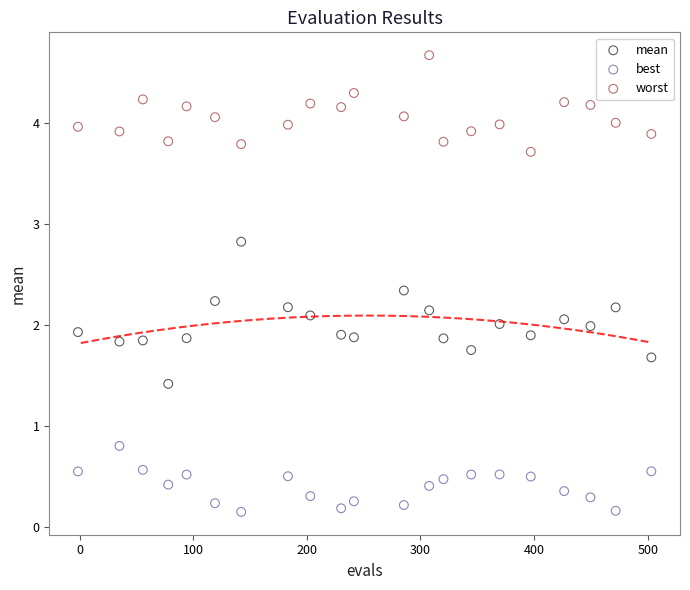

Which series has the widest spread of Y values?

mean